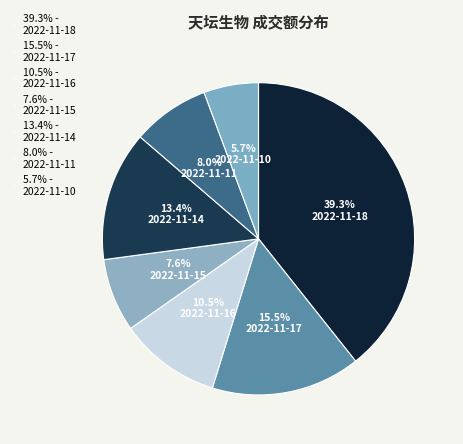

To the nearest percent, what is the combined percentage of 2022-11-10 and 2022-11-15?

13%